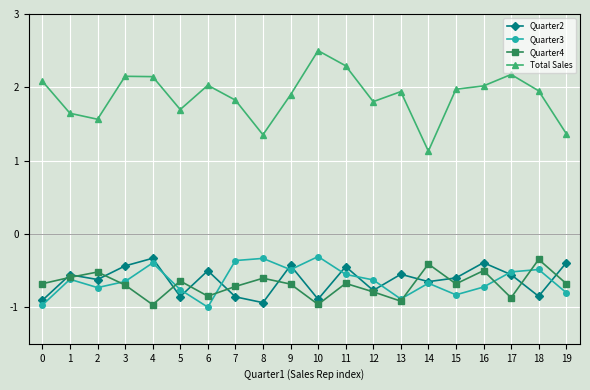

Which series has the largest range (max minus min)?

Total Sales